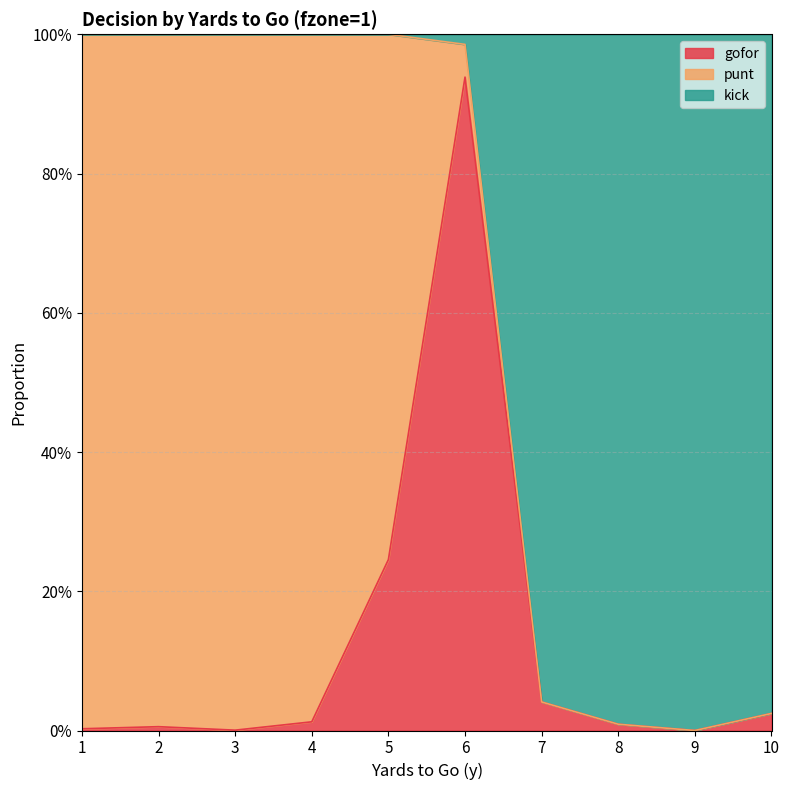

Where is the first local minimum for kick?

9